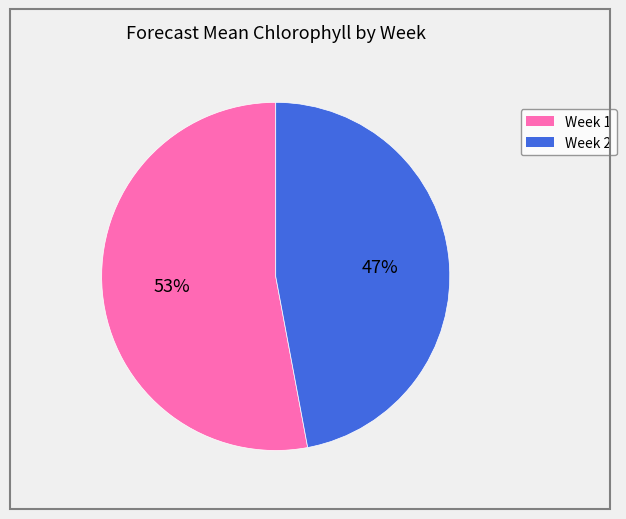

To the nearest percent, what is the average slice percentage?

50%